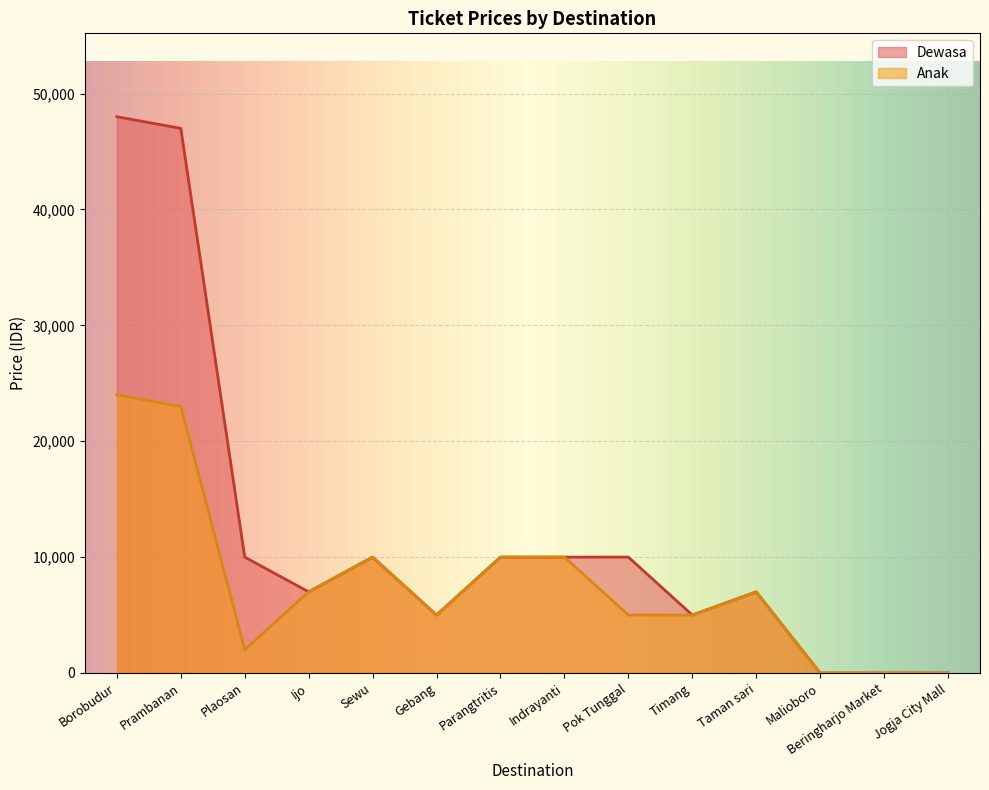

What is the label of the 13th point from the left?

Beringharjo Market